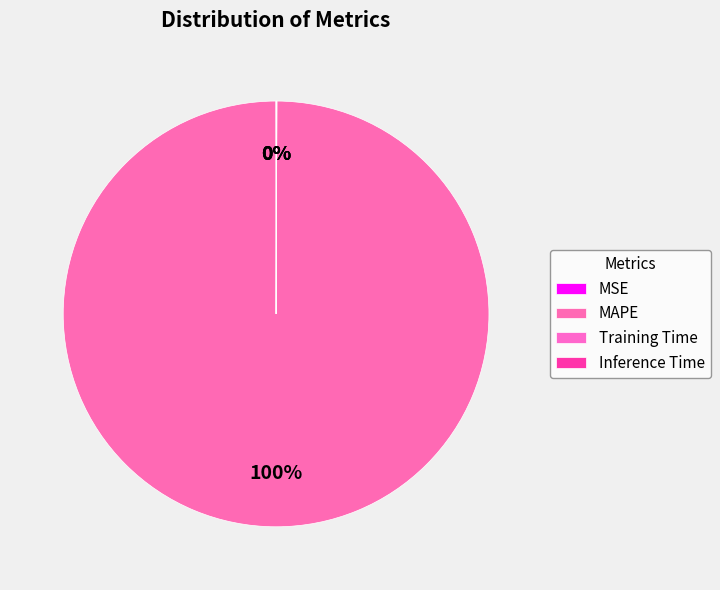

What percentage is NOT represented by MSE?

100.0%